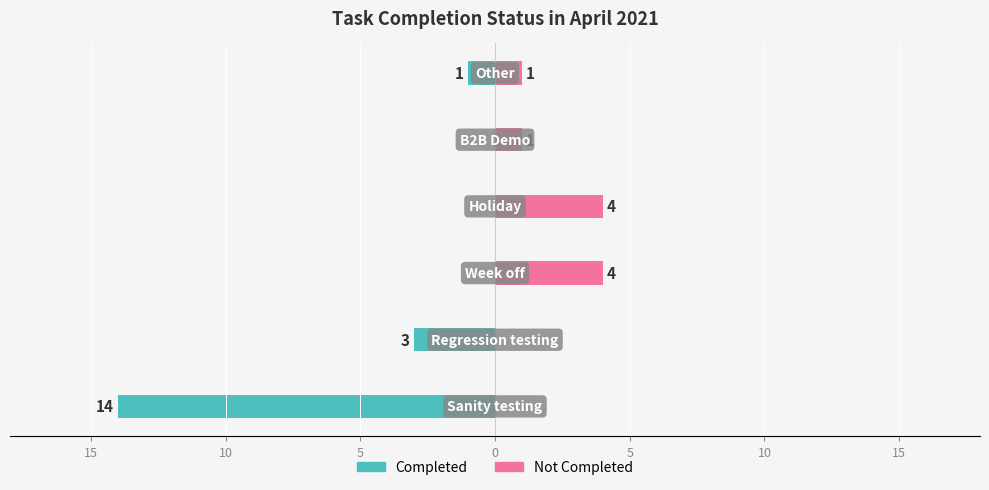

What are all the series names shown in the legend?

Completed, Not Completed